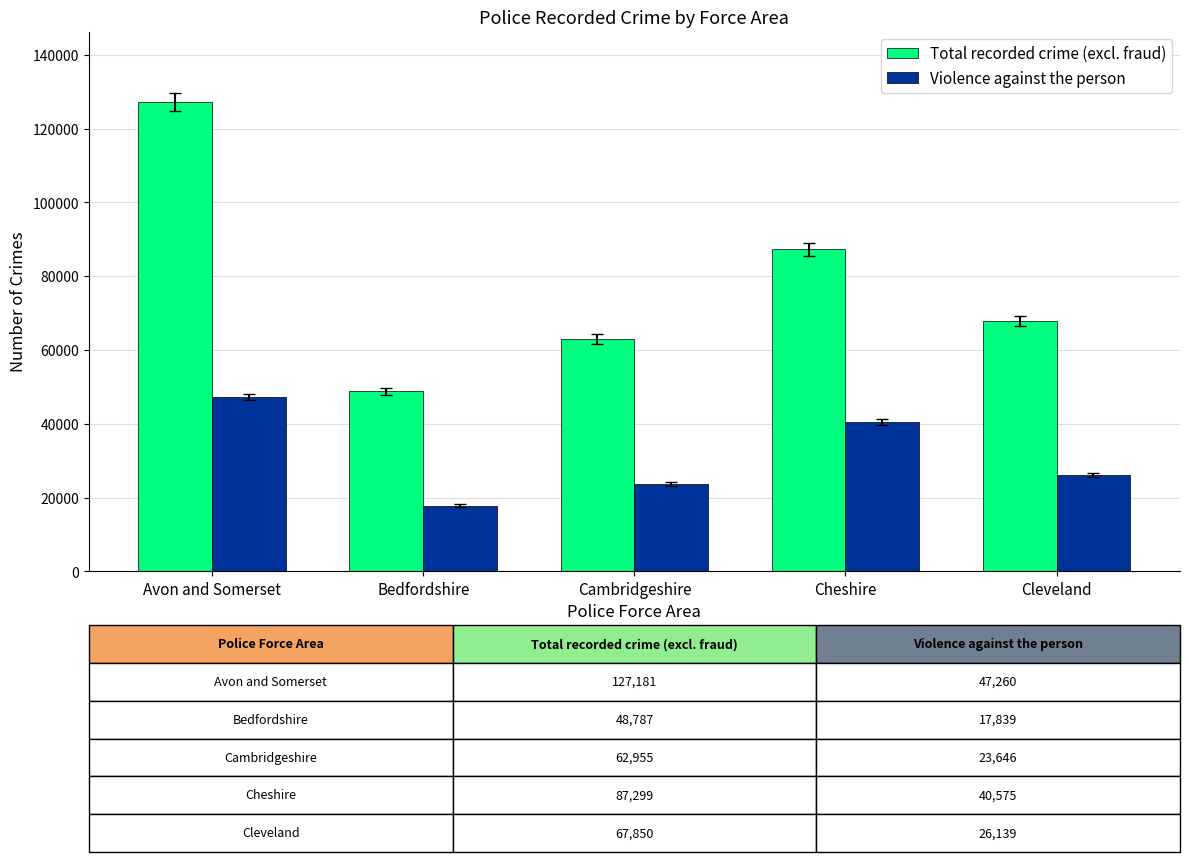

What is the value of the Total recorded crime (excl. fraud) bar at the 5th from the left?

67850